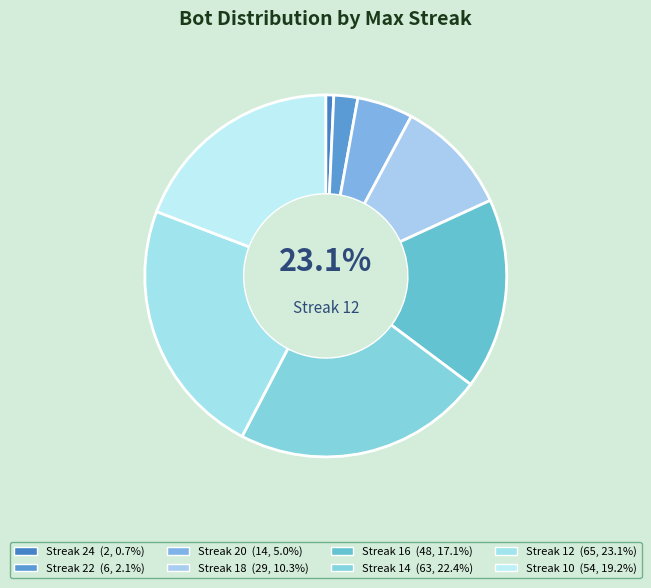

True or false: 20 accounts for 5% of the total.

True